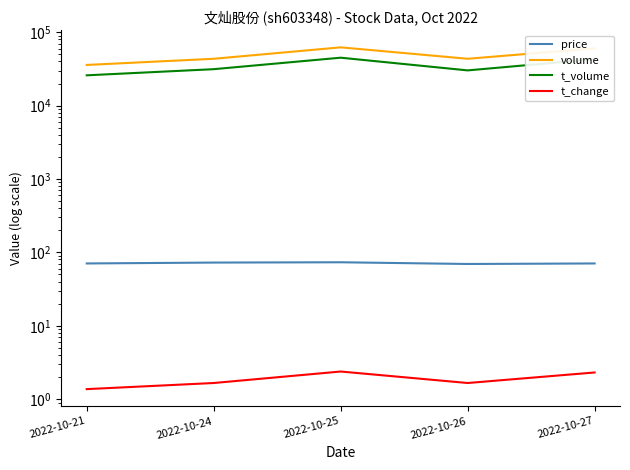

Which category has the lowest value across all series?

2022-10-21